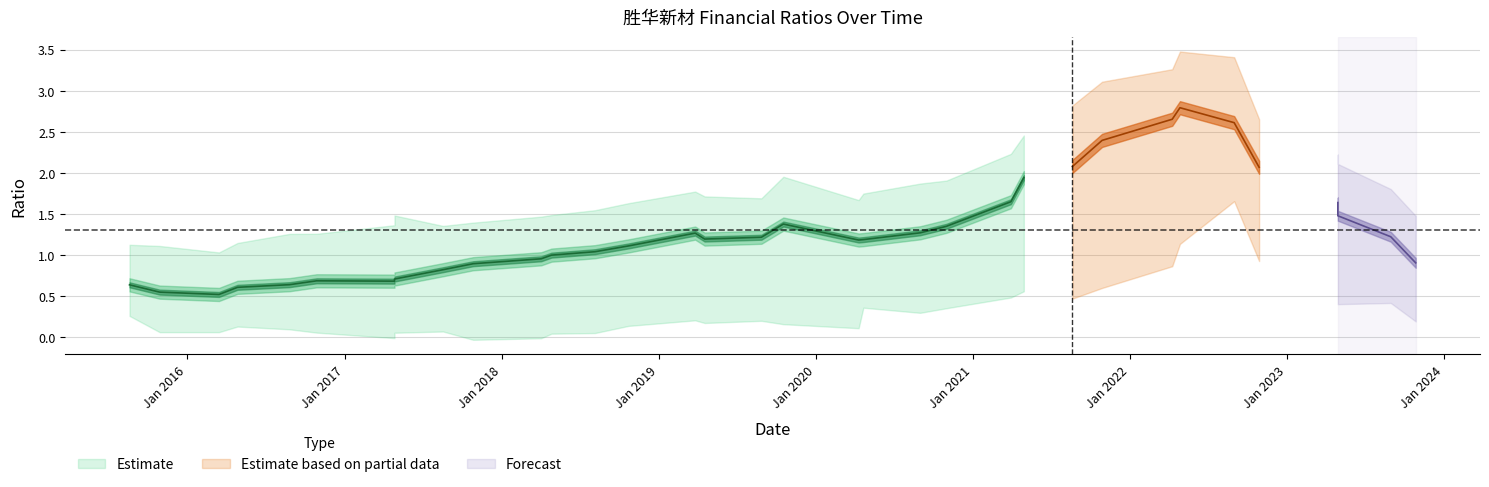

In 流动比率, how many points are lower than both neighbors (excluding endpoints)?

4